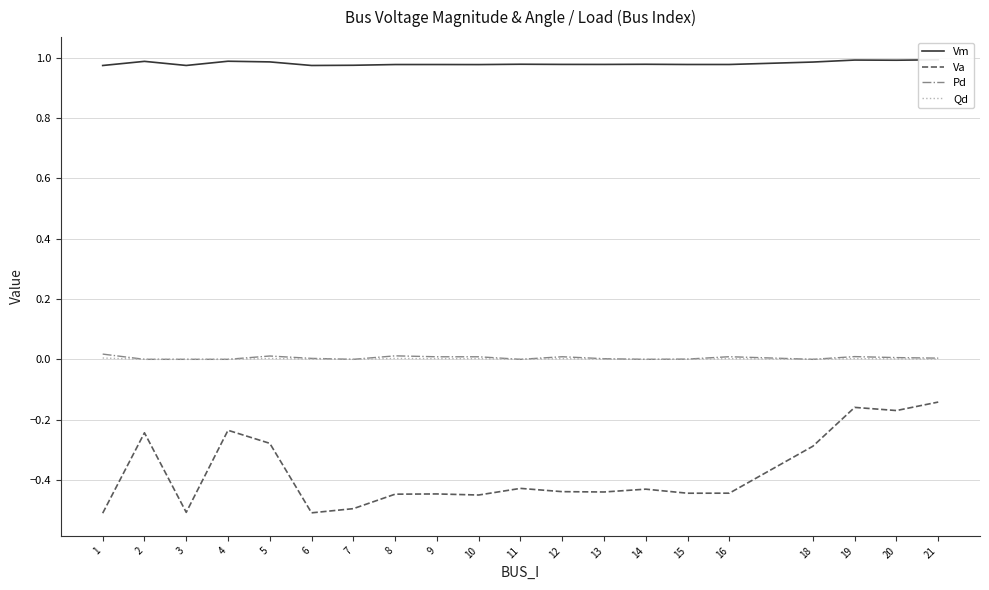

What is the total value across all series at 4?

0.8